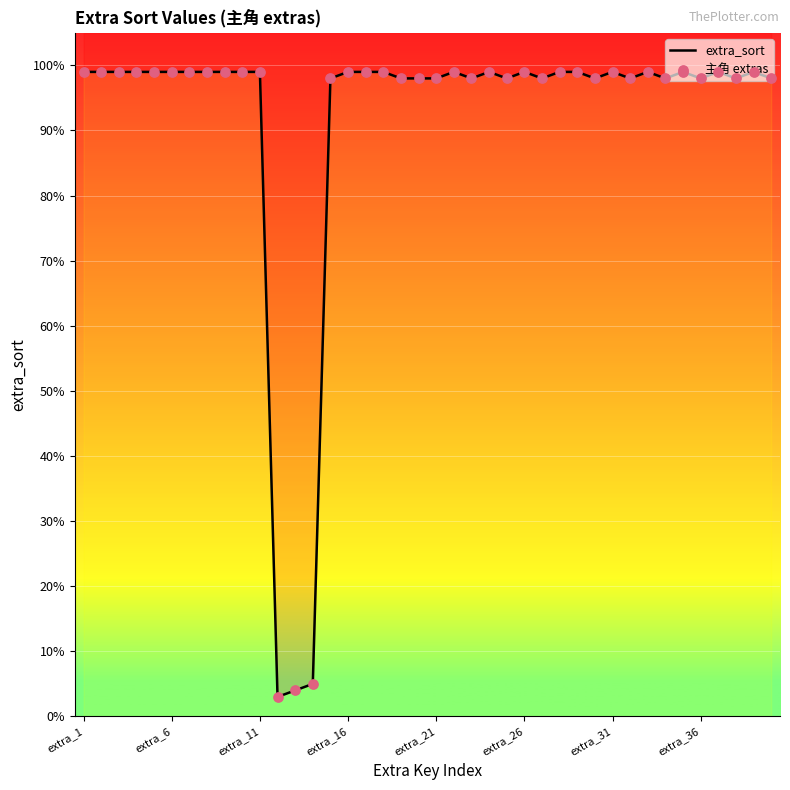

Is the value of 主角 extras at 23 greater than the value of extra_sort at 32?

No